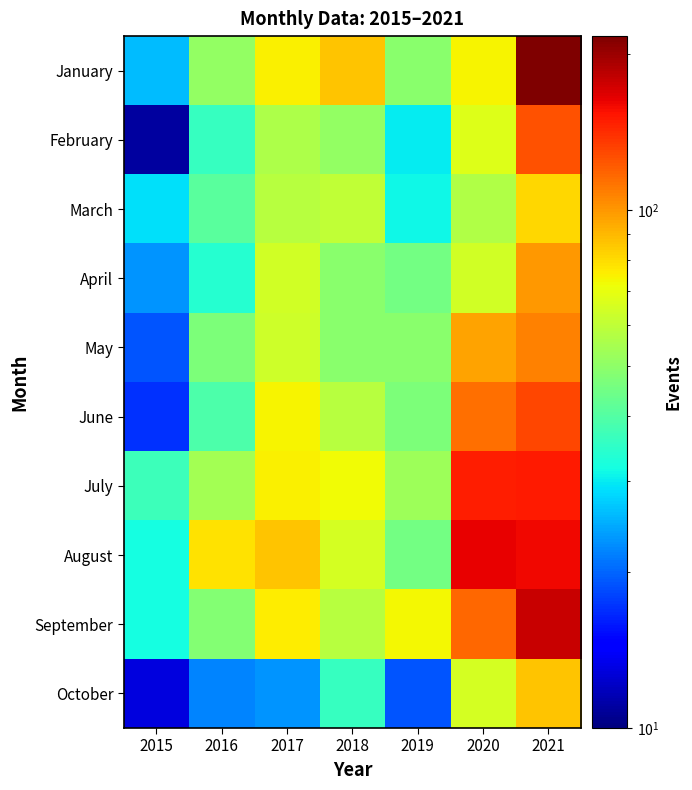

How many categories are shown in the chart?

7